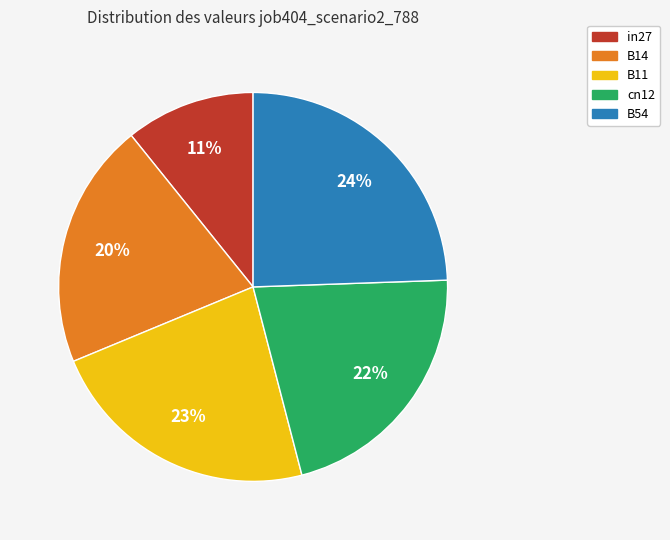

Do B54 and in27 together represent more than half of the pie?

No